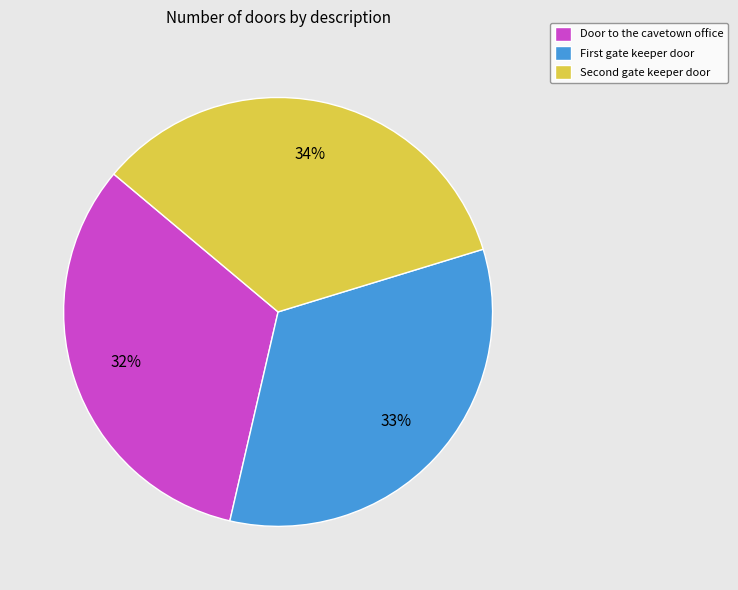

To the nearest percent, what is the average slice percentage?

33%